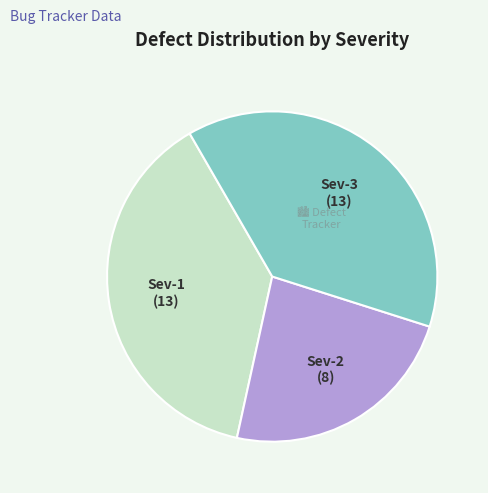

Is it true that Sev-3 is 38% of the pie?

True